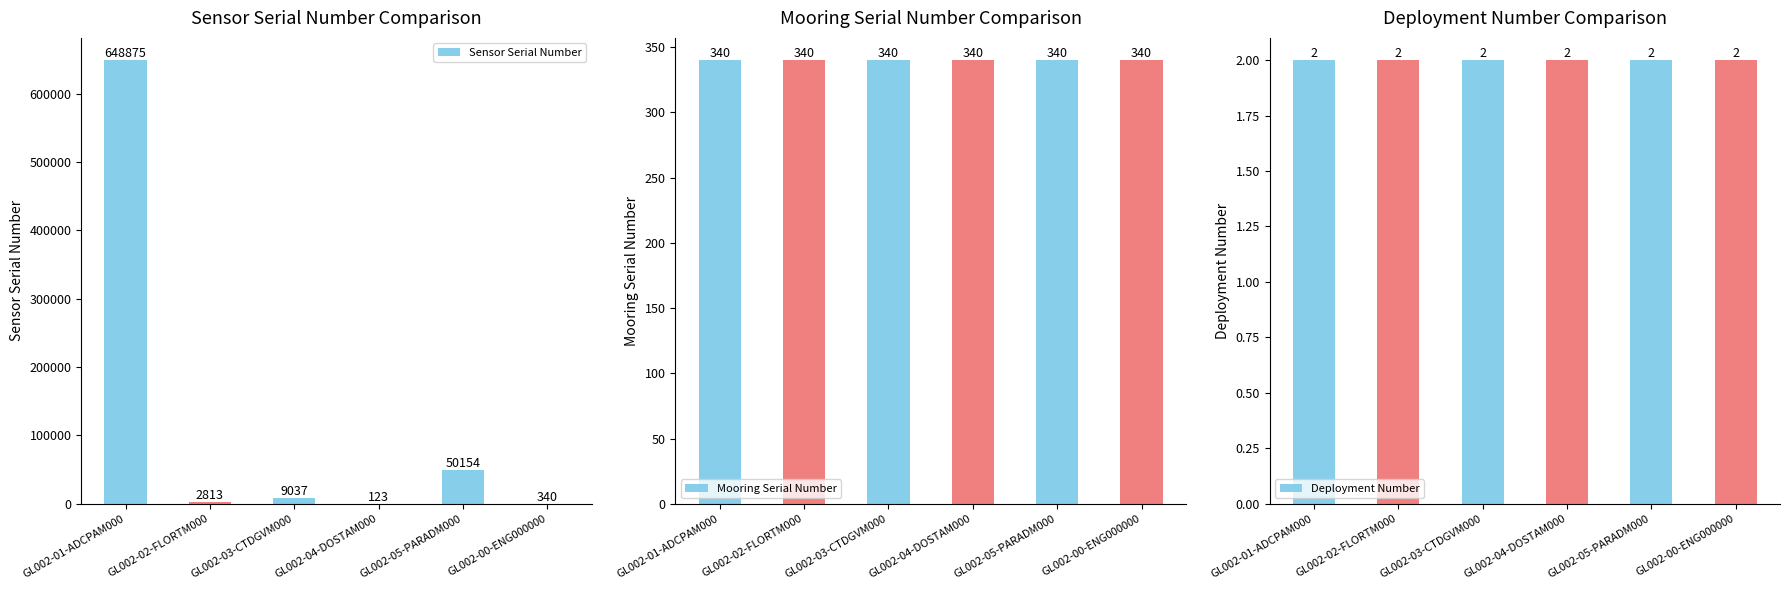

Reading left to right, transcribe all the data shown in this chart.

Sensor Serial Number: 648875	2813	9037	123	50154	340
Mooring Serial Number: 340	340	340	340	340	340
Deployment Number: 2	2	2	2	2	2